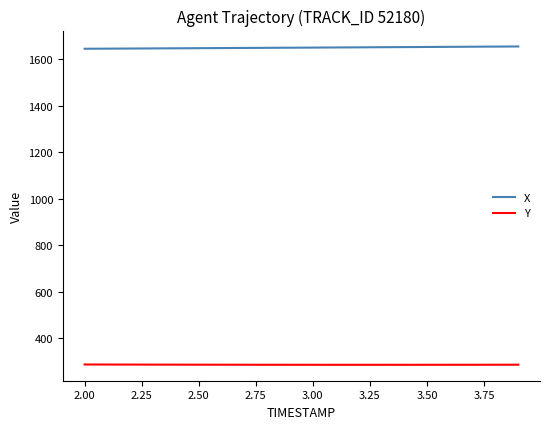

What is the maximum value for Y?

286.7